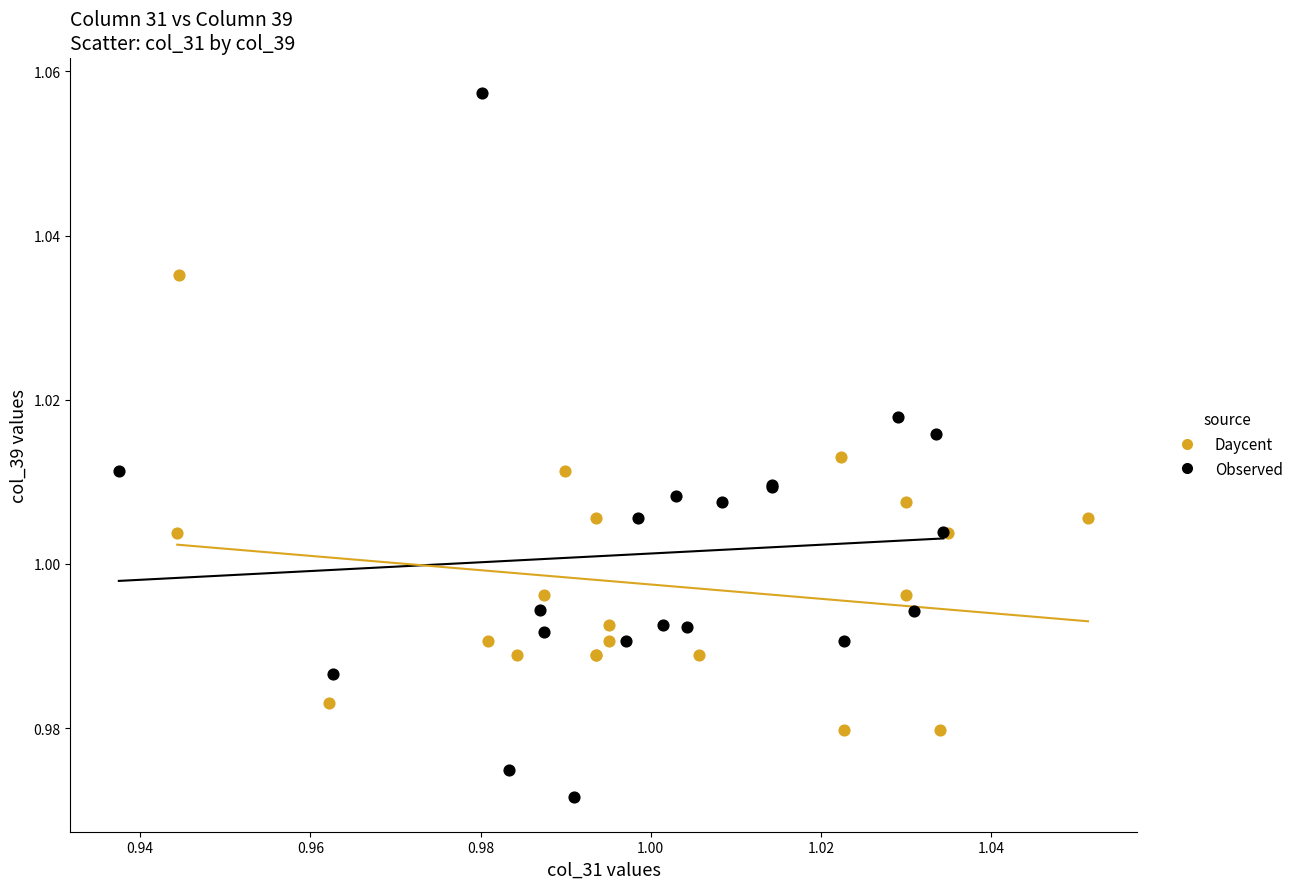

Which series contains the highest Y value?

Observed